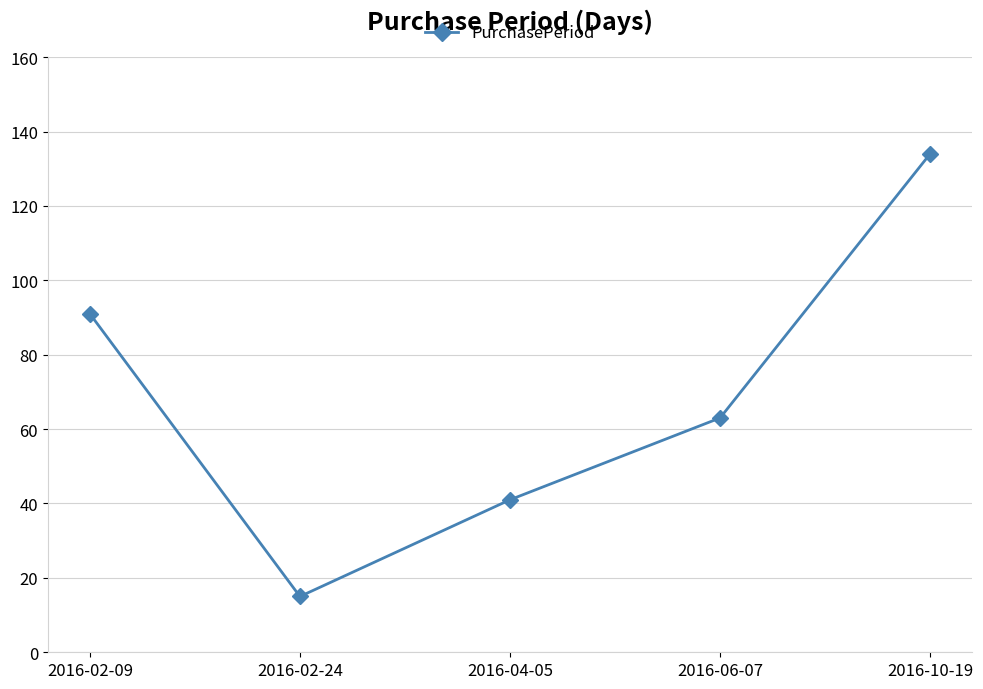

The value at 2016-10-19 is 80. True or false?

False